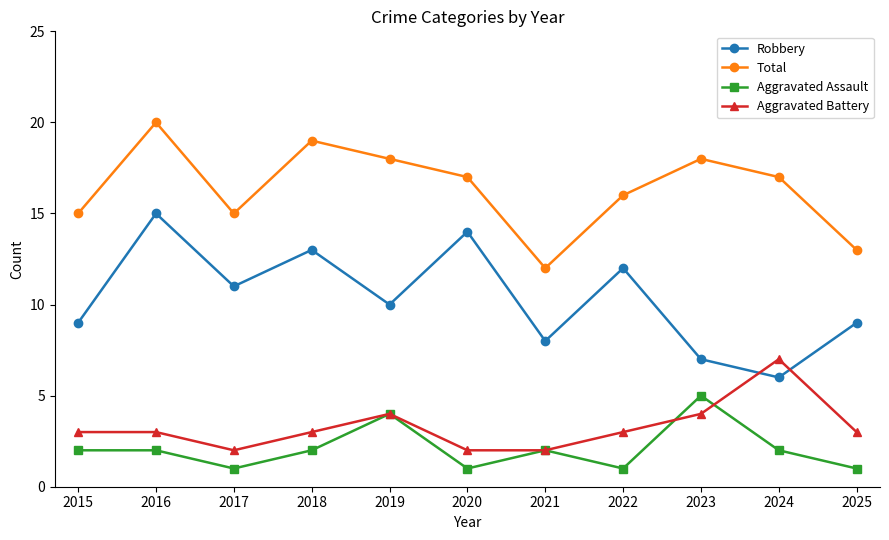

Does the chart have visible grid lines?

No